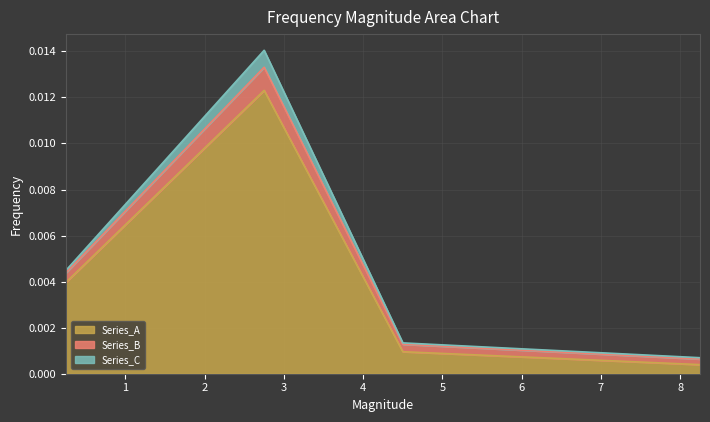

How many series are shown in this chart?

3